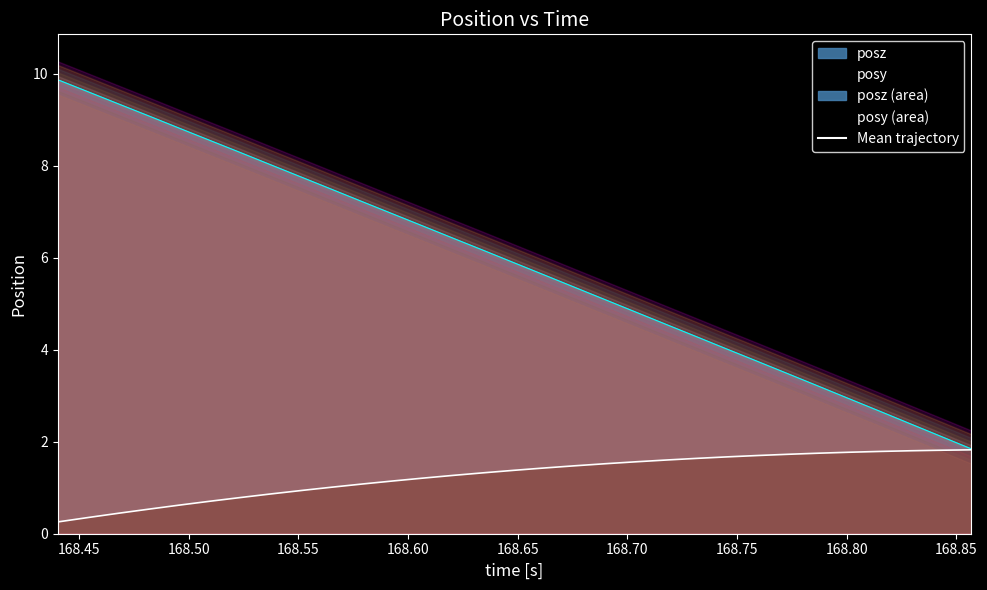

At how many categories does at least one series exceed 6?

15